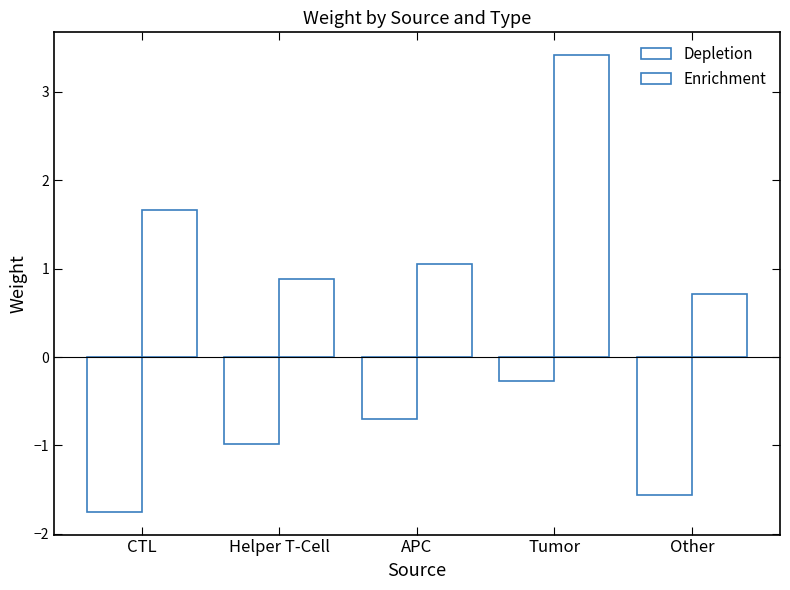

How many bars are there in each group?

2